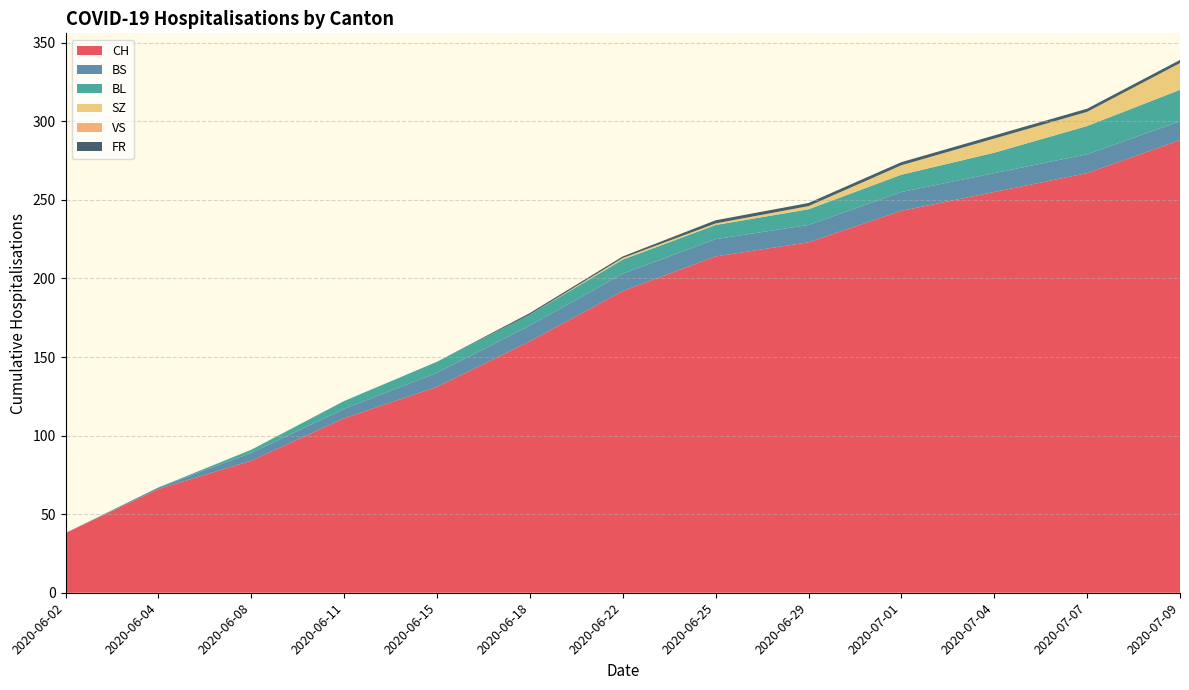

Reading left to right, list all the values displayed in this chart.

CH: 38	66	84	111	131	160	192	214	223	243	255	267	288
BS: 0	1	5	6	9	10	11	11	11	12	12	12	12
BL: 0	0	2	5	7	7	9	9	10	11	13	18	20
SZ: 0	0	0	0	0	0	1	1	2	6	9	9	17
VS: 0	0	0	0	0	0	0	0	0	0	0	0	0
FR: 0	0	0	0	0	1	1	2	2	2	2	2	2